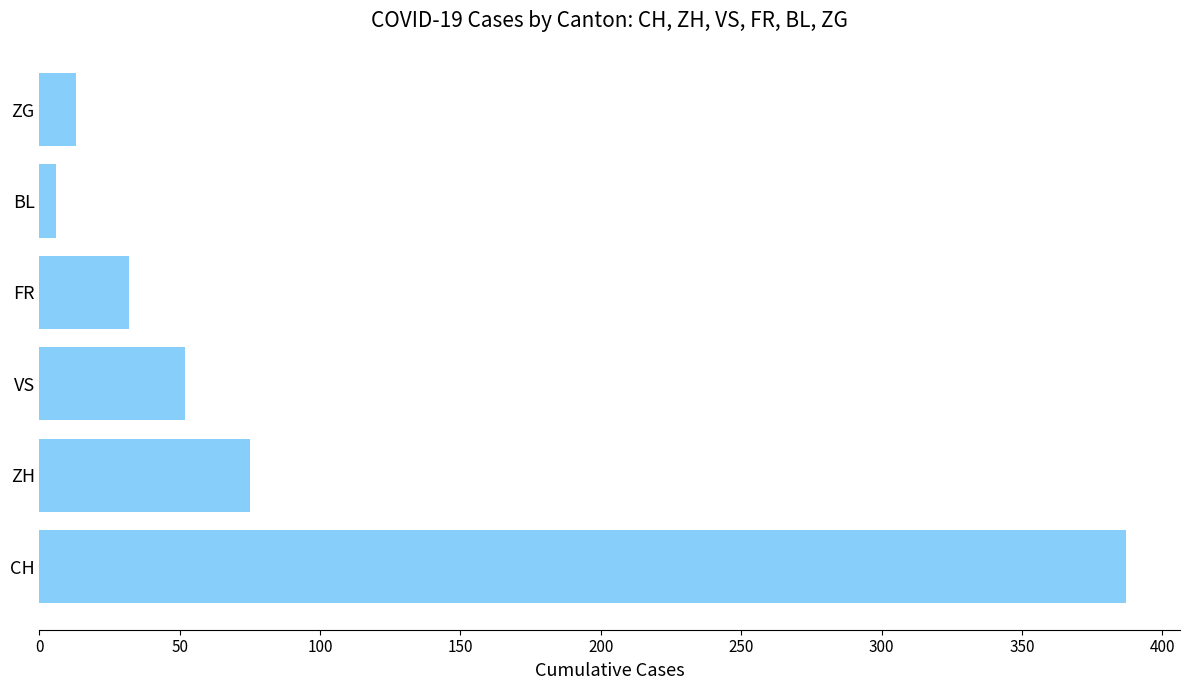

What is the minimum value shown in the chart?

6